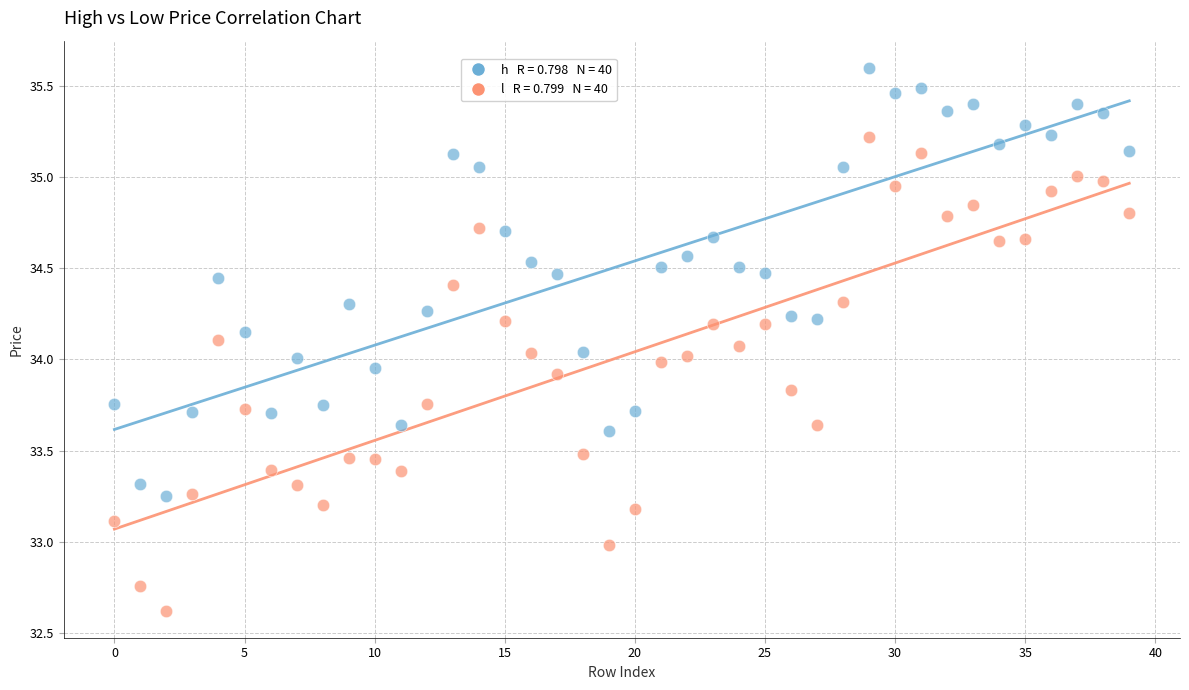

Count the number of points in this scatter plot.

80